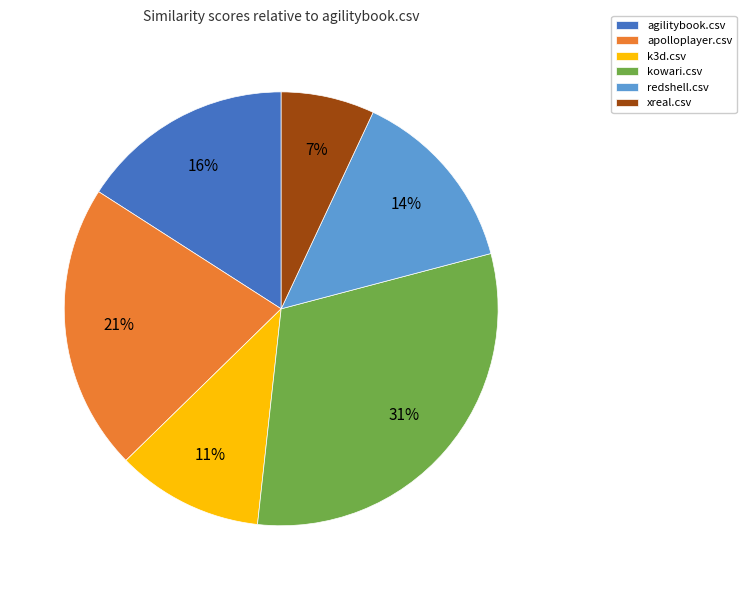

What percentage is the apolloplayer.csv slice, to the nearest percent?

21%